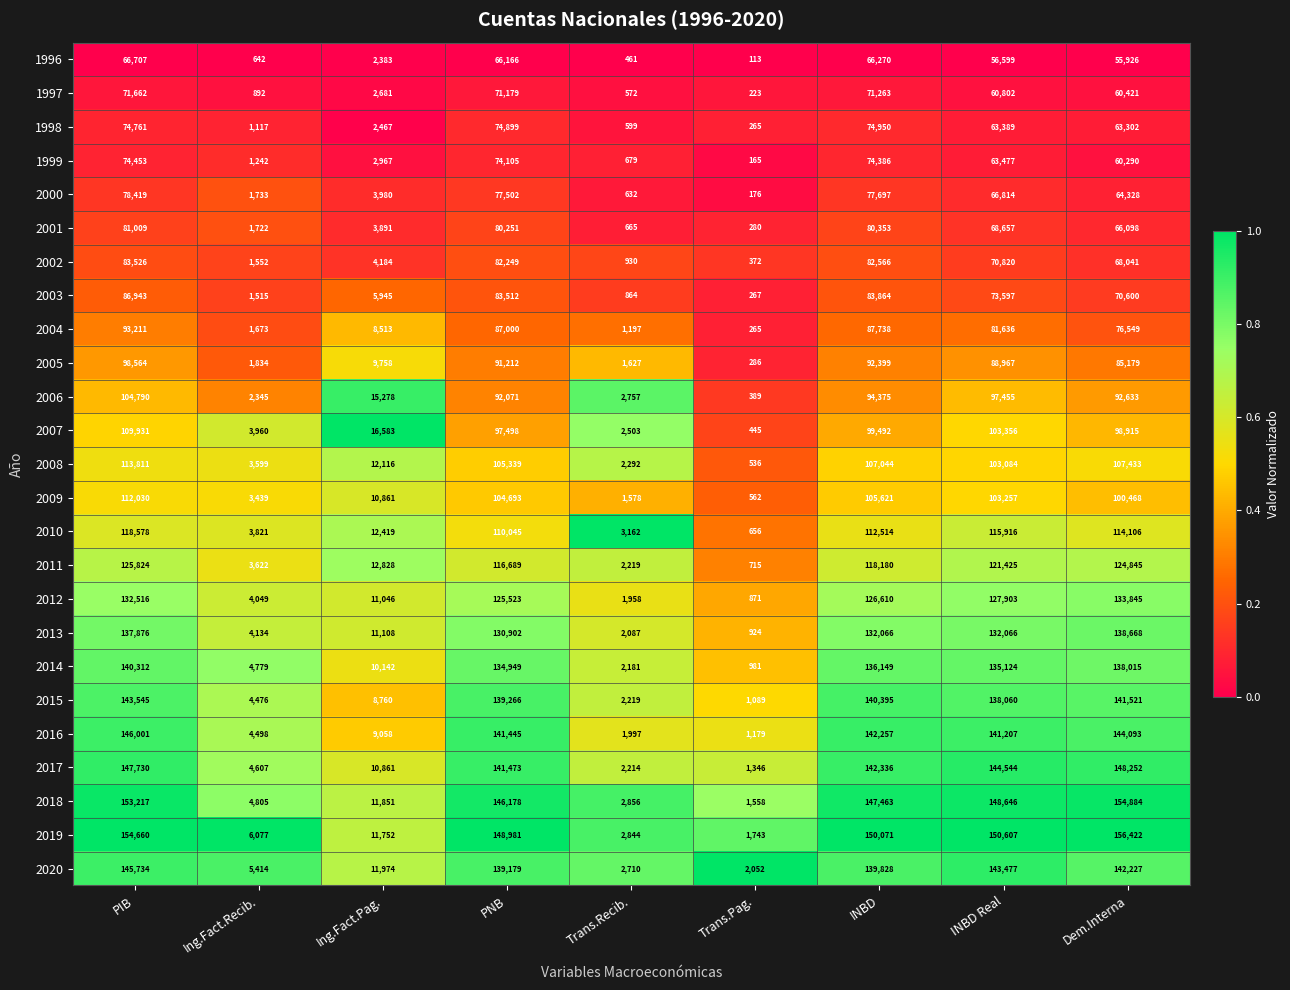

At which label does 1998 first exceed 63302?

PIB